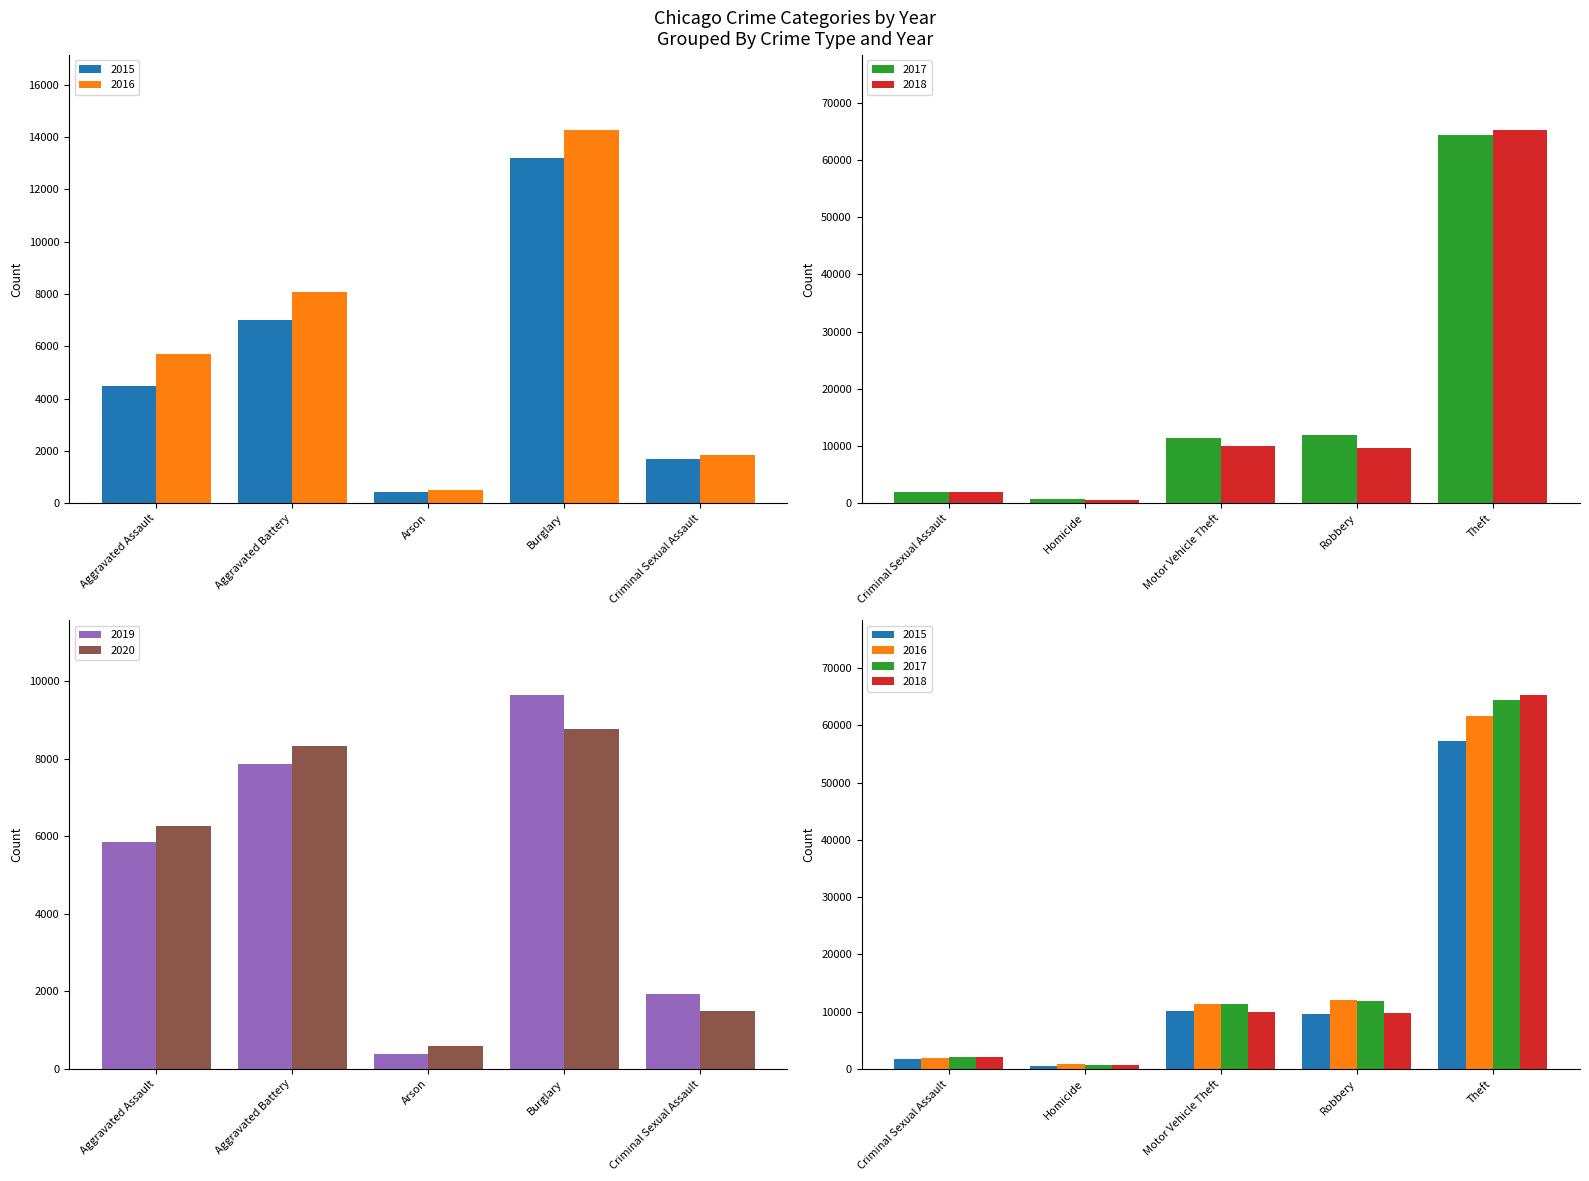

What is the difference between the highest and lowest values at Aggravated Assault?

1785